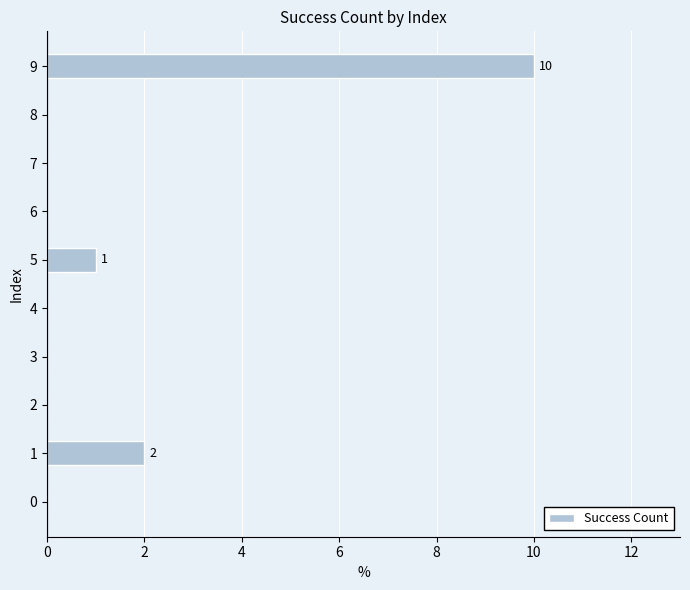

At which category does the chart reach its peak across all series?

9